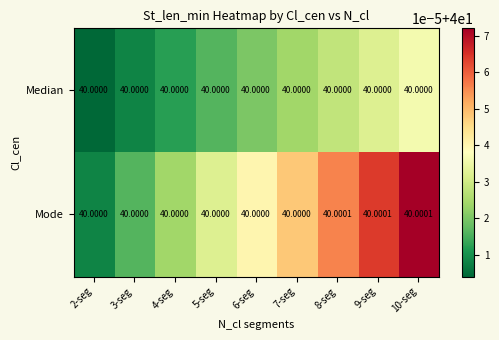

Which series has the largest range (max minus min)?

Mode